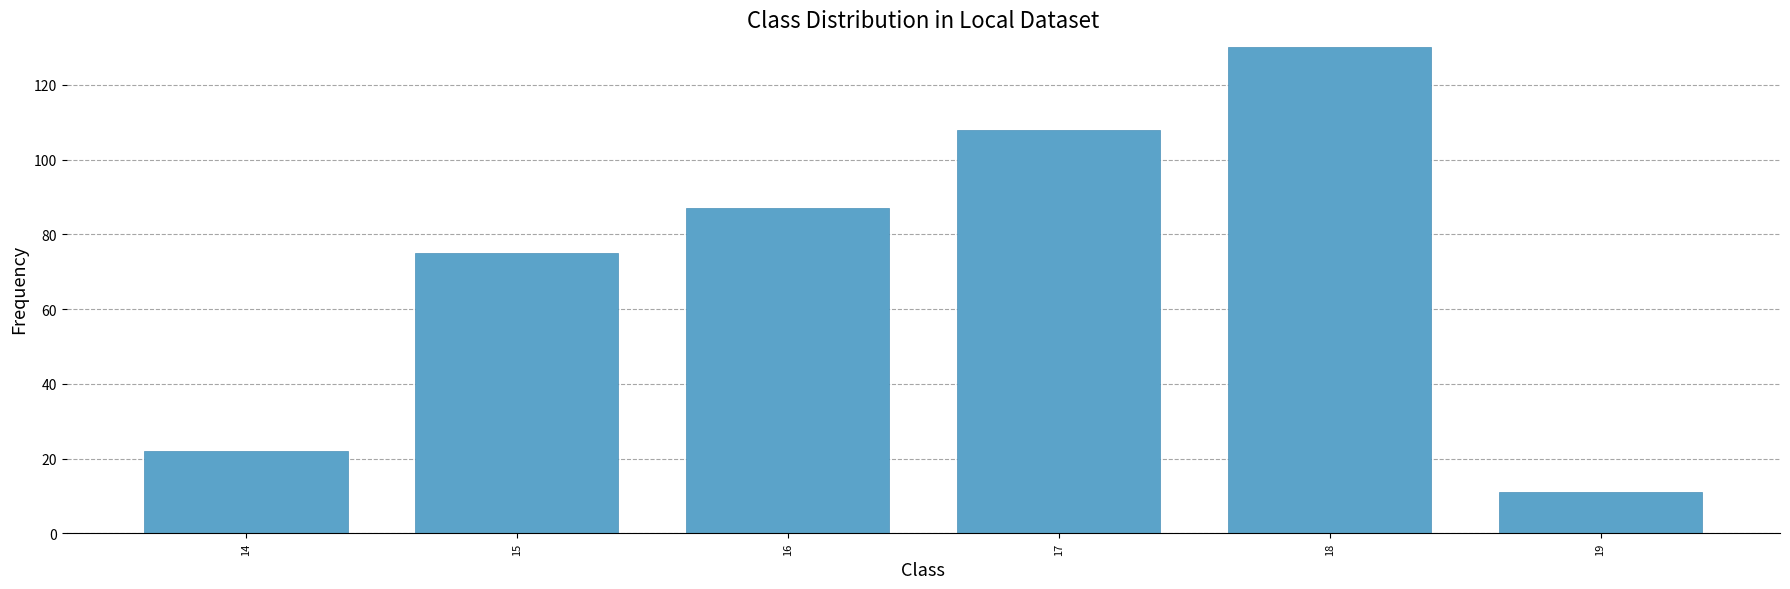

Rank the categories by value from lowest to highest.

19, 14, 15, 16, 17, 18